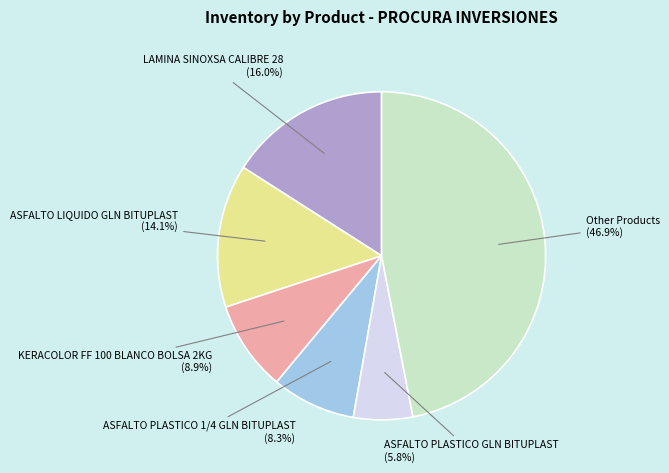

Does any single category account for the majority?

No